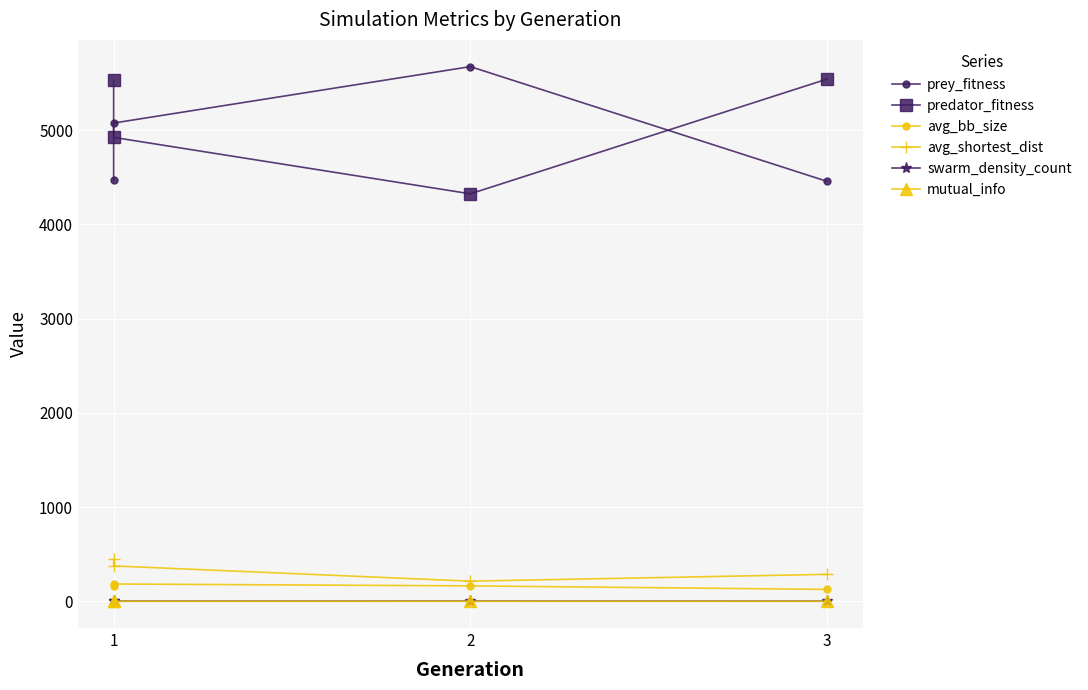

What is the difference between the maximum and second lowest values in the prey_fitness series?

1206.0